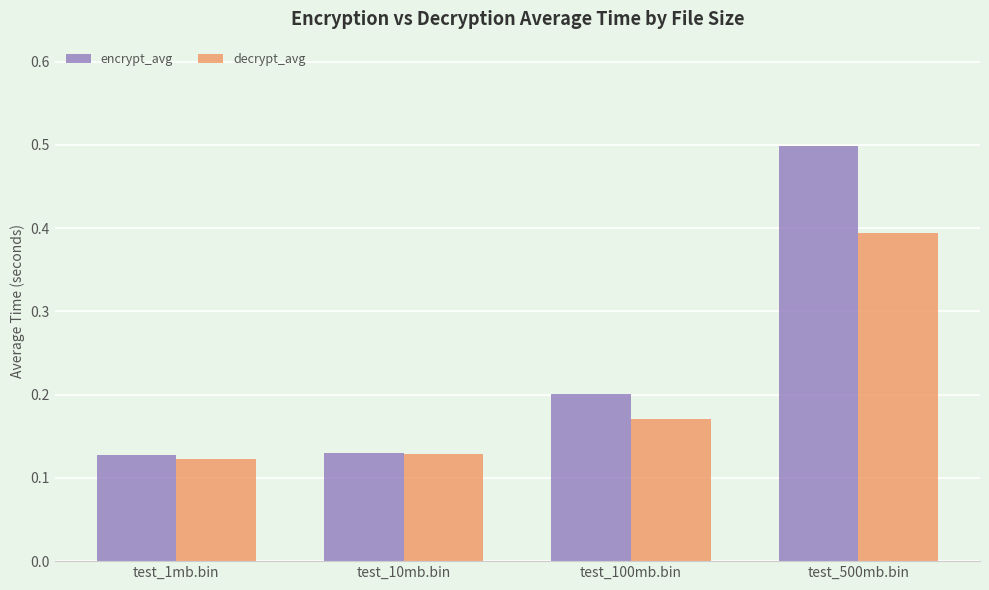

Rank the series by their average value, from lowest to highest.

decrypt_avg, encrypt_avg